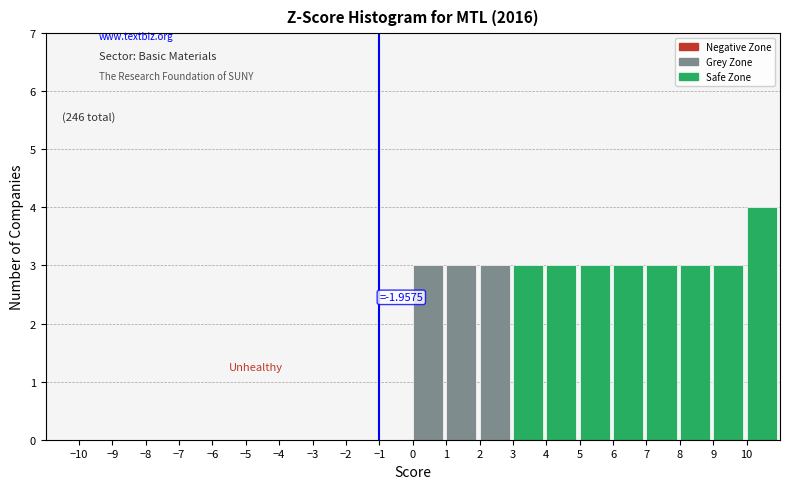

Over which range of the x-axis is the bar tallest?

10 to 11